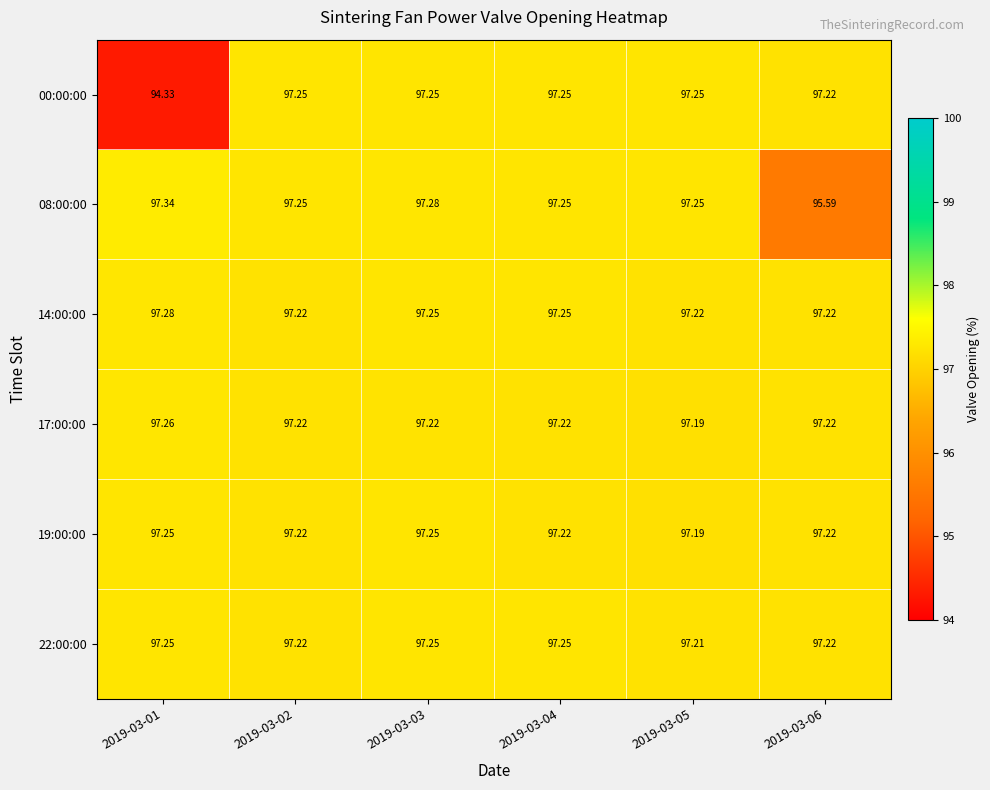

How many series are shown in this chart?

6